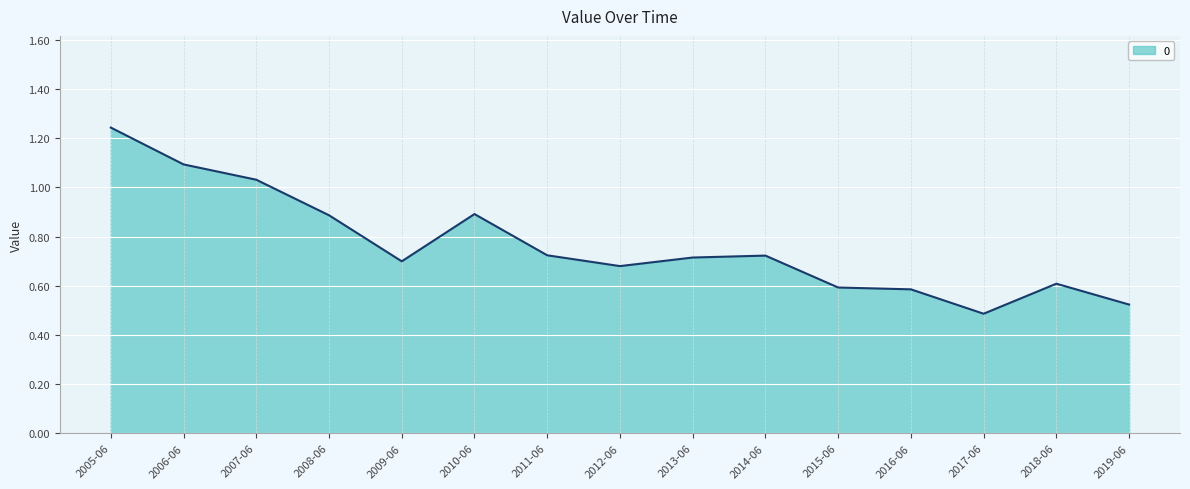

Which category has the lowest value across all series?

2017-06